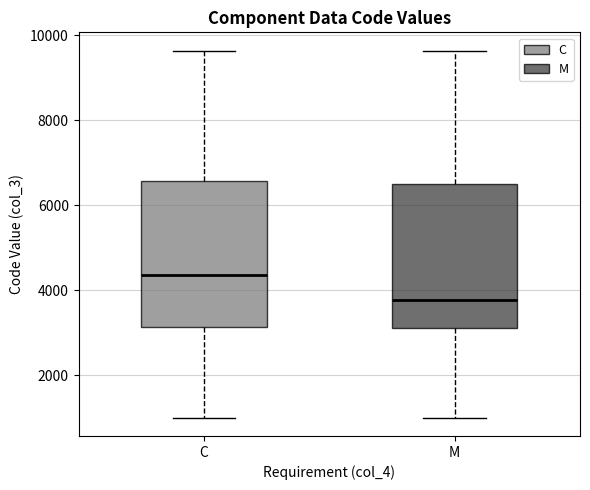

Reading left to right, read every box against the y-axis: the position of its median line, the range the box covers, and the ends of its whiskers. The values are not printed on the chart, so give them approximately, as read against the axis.

C: median 4400, box 3200 to 6600, whiskers 1000 to 9600
M: median 3800, box 3200 to 6400, whiskers 1000 to 9600